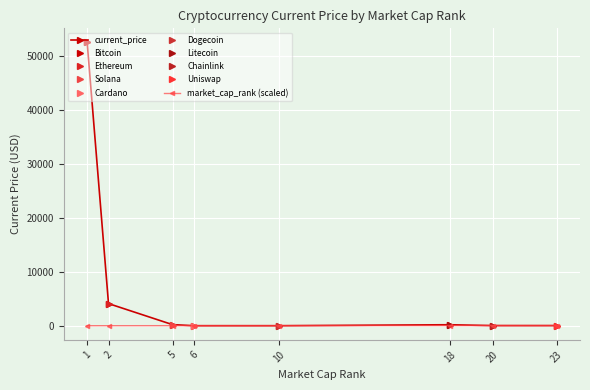

Does the chart display data point markers on the line(s)?

Yes